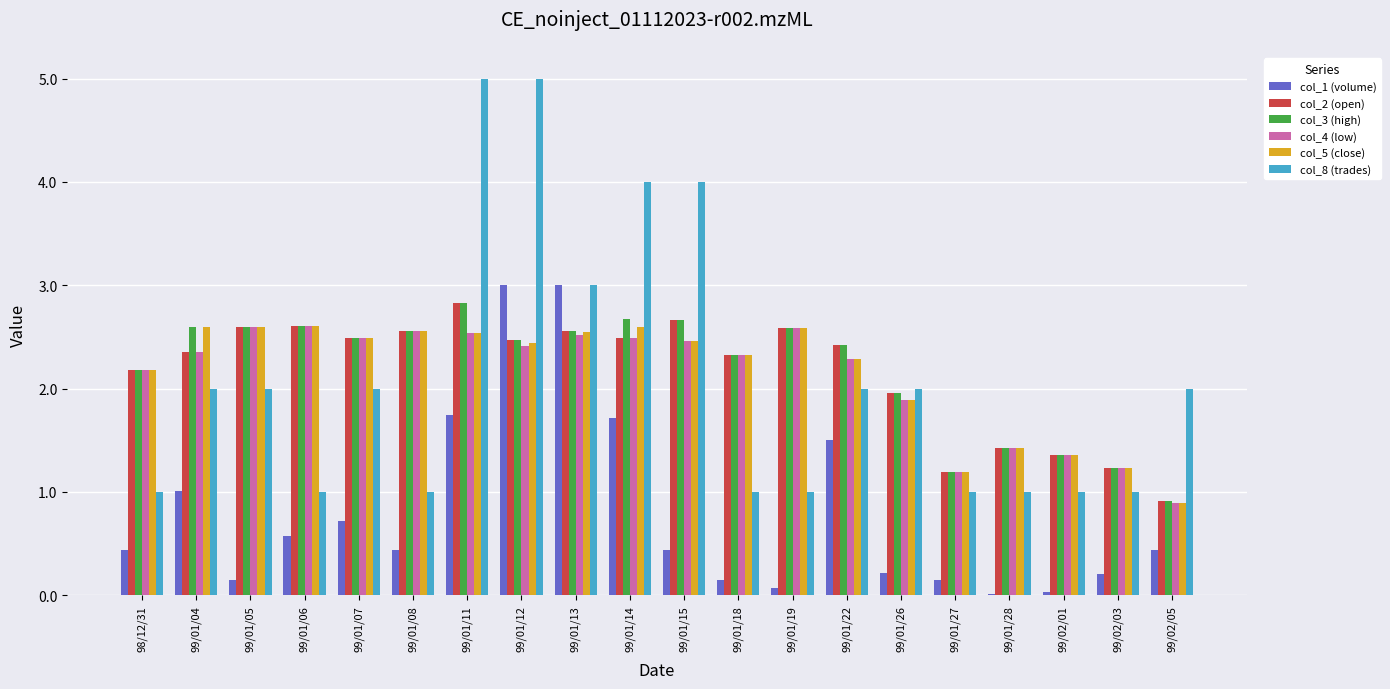

Read the col_5 (close) value at 99/01/18.

2.3